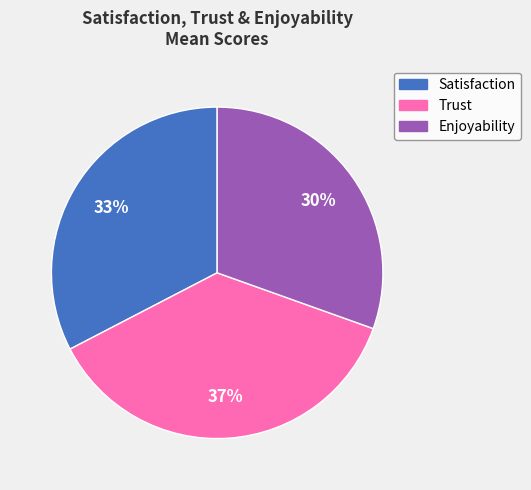

What percentage is the Enjoyability slice, to the nearest percent?

30%